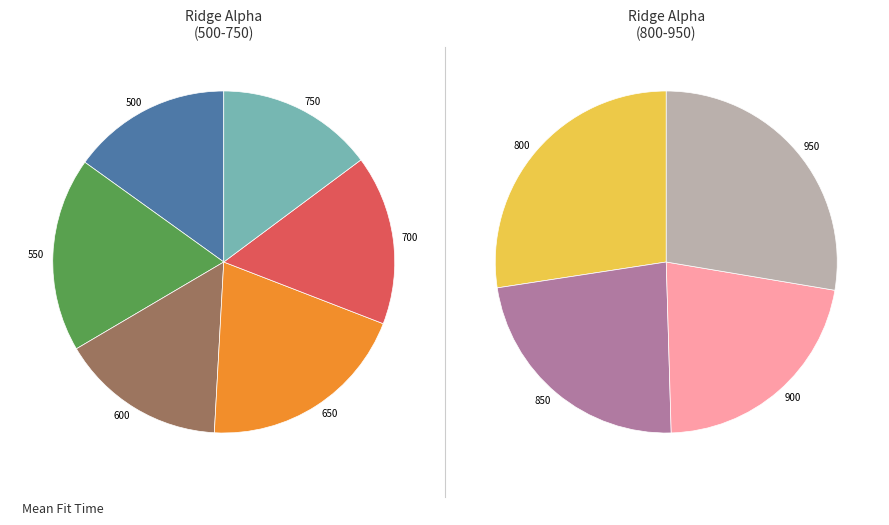

Is 500 the majority of the pie?

No